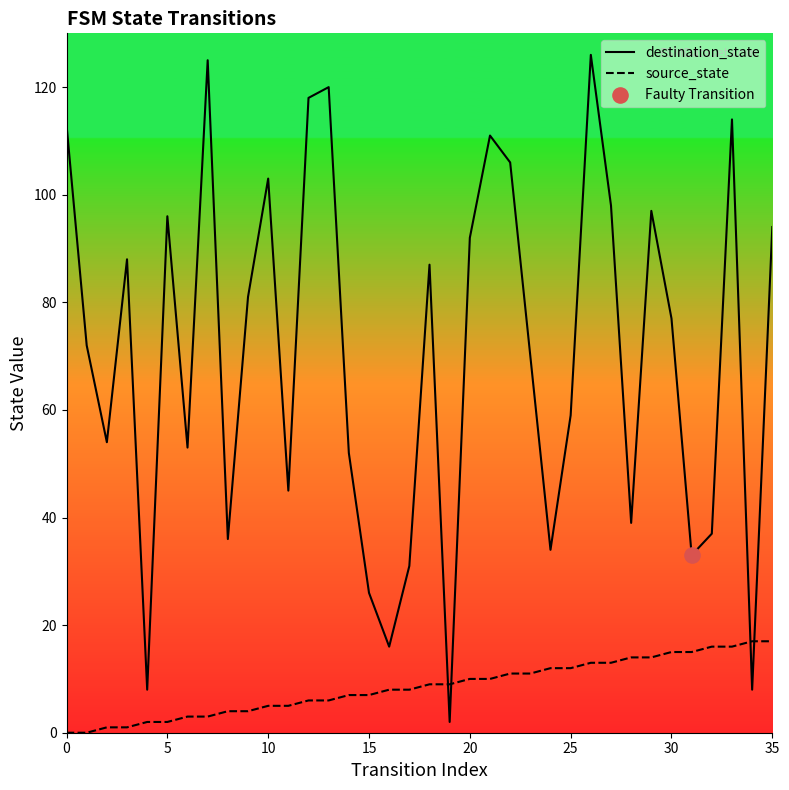

List the series in order of their overall mean, highest first.

destination_state, source_state